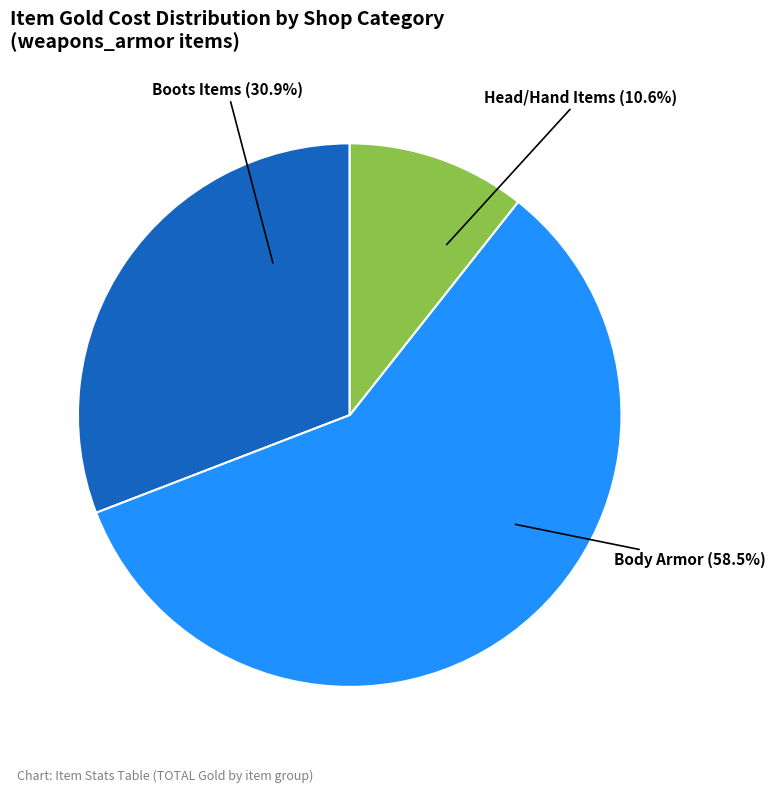

Approximately how many times larger is the value at Boots Items compared to Body Armor?

0.5